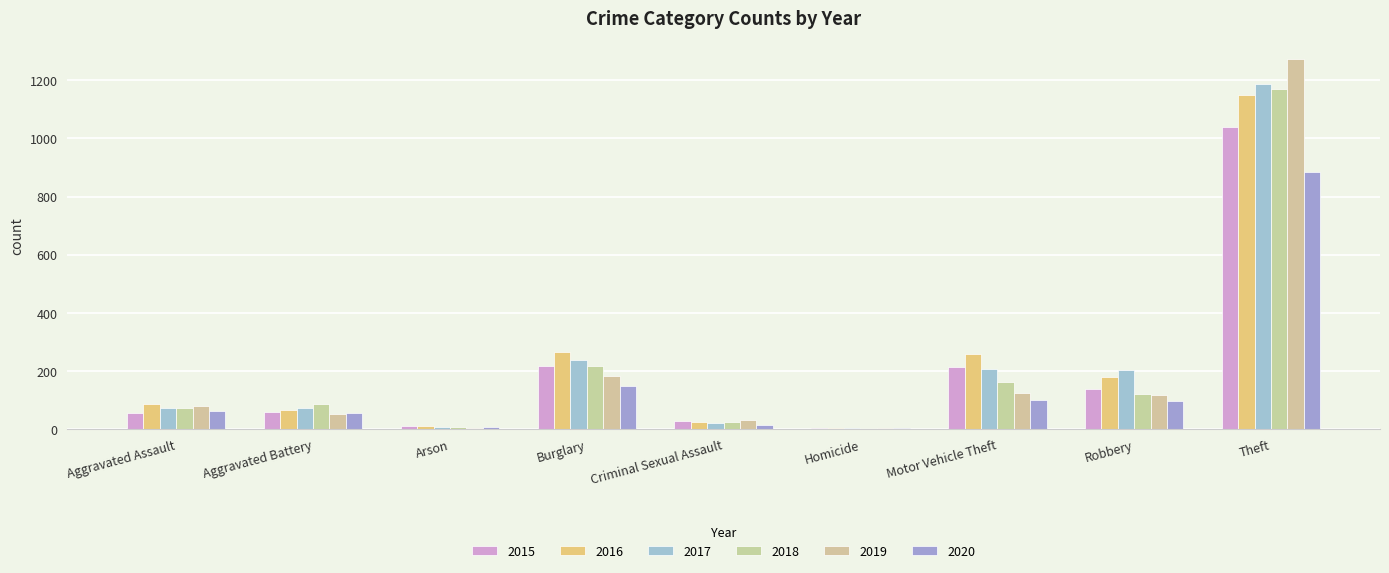

At how many categories does at least one series exceed 271?

1